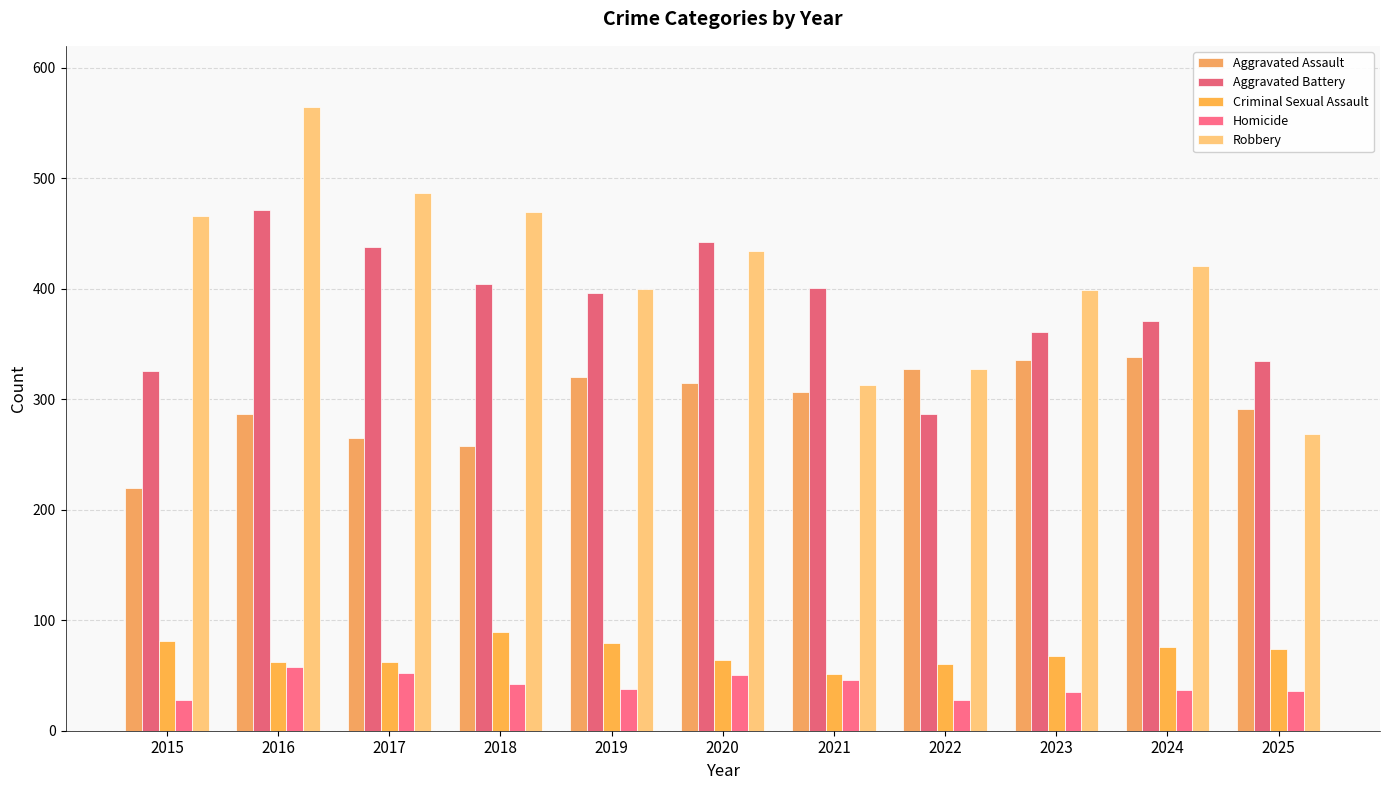

The Homicide series shows 9 at 2018. True or false?

False